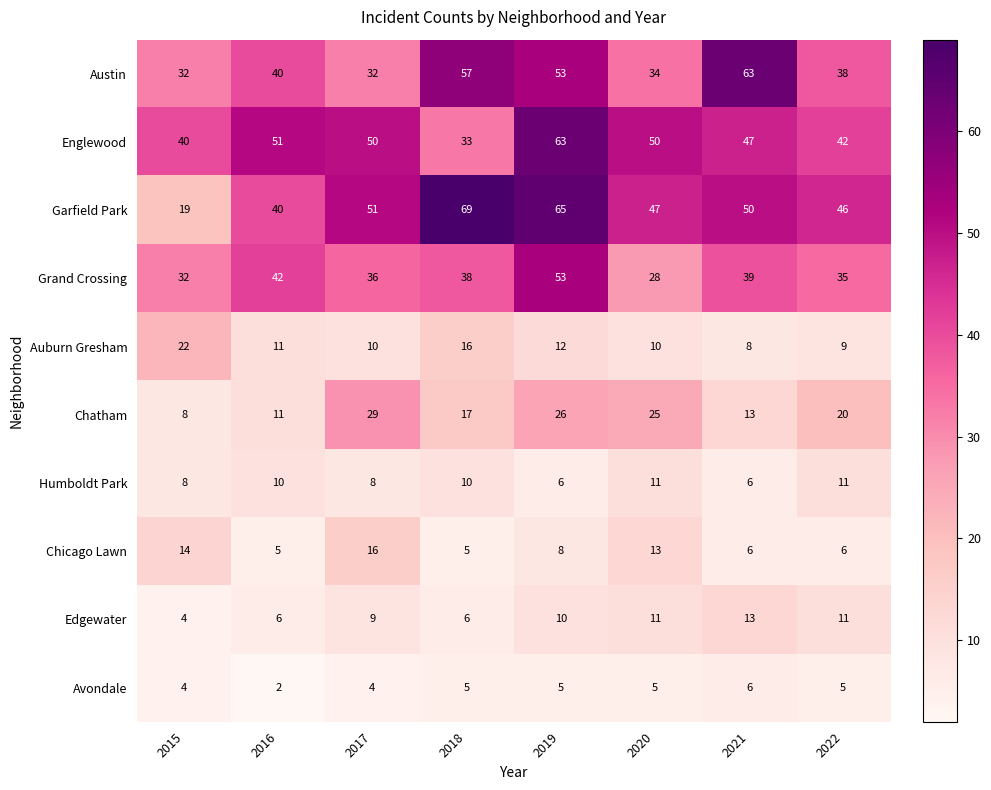

At which category is the sum across all series the highest?

2019